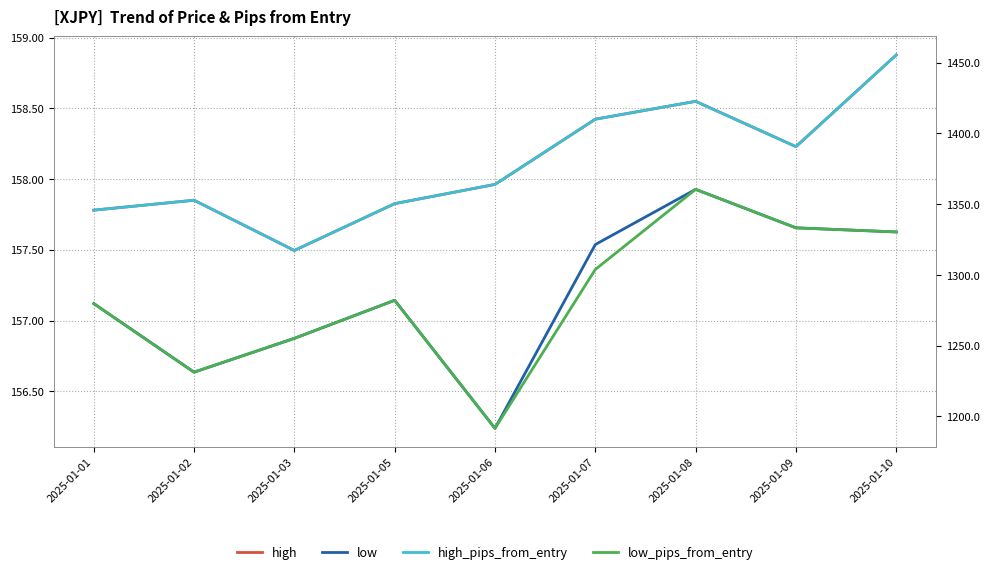

Reading left to right, extract all data points from this chart.

high: 2025-01-01=157.8	2025-01-02=157.8	2025-01-03=157.5	2025-01-05=157.8	2025-01-06=158.0	2025-01-07=158.4	2025-01-08=158.5	2025-01-09=158.2	2025-01-10=158.9
low: 2025-01-01=157.1	2025-01-02=156.6	2025-01-03=156.9	2025-01-05=157.1	2025-01-06=156.2	2025-01-07=157.5	2025-01-08=157.9	2025-01-09=157.7	2025-01-10=157.6
high_pips_from_entry: 2025-01-01=1345.8	2025-01-02=1352.8	2025-01-03=1317.3	2025-01-05=1350.4	2025-01-06=1364.0	2025-01-07=1410.1	2025-01-08=1422.7	2025-01-09=1390.7	2025-01-10=1455.5
low_pips_from_entry: 2025-01-01=1279.8	2025-01-02=1231.3	2025-01-03=1255.2	2025-01-05=1282.1	2025-01-06=1191.6	2025-01-07=1303.9	2025-01-08=1360.5	2025-01-09=1333.3	2025-01-10=1330.4